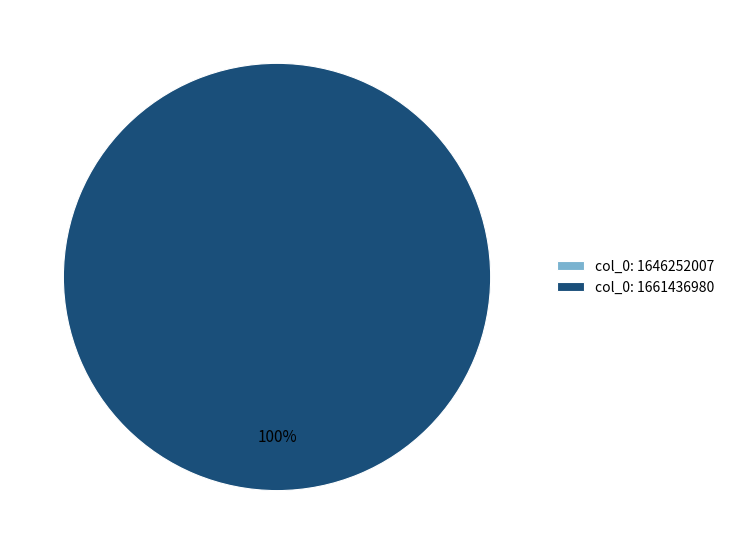

True or false: col_0: 1646252007 accounts for 0% of the total.

True